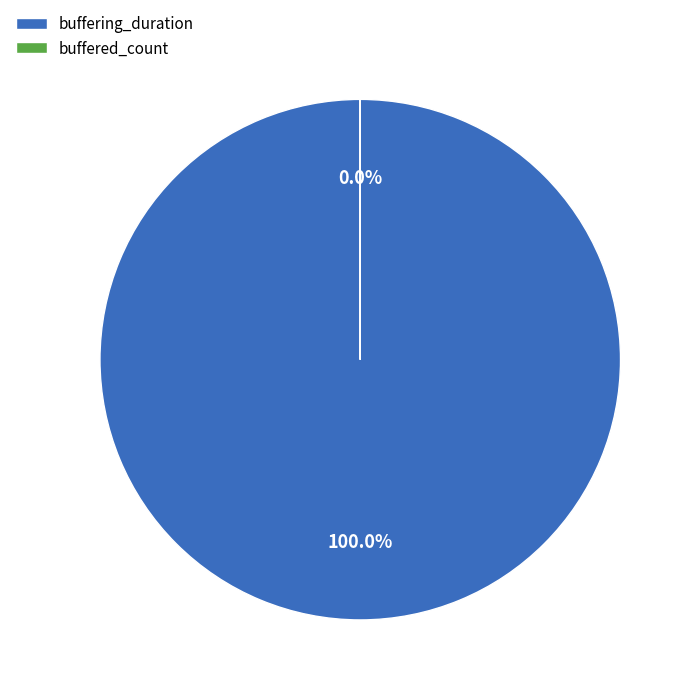

To the nearest percent, what portion does buffering_duration represent?

100%